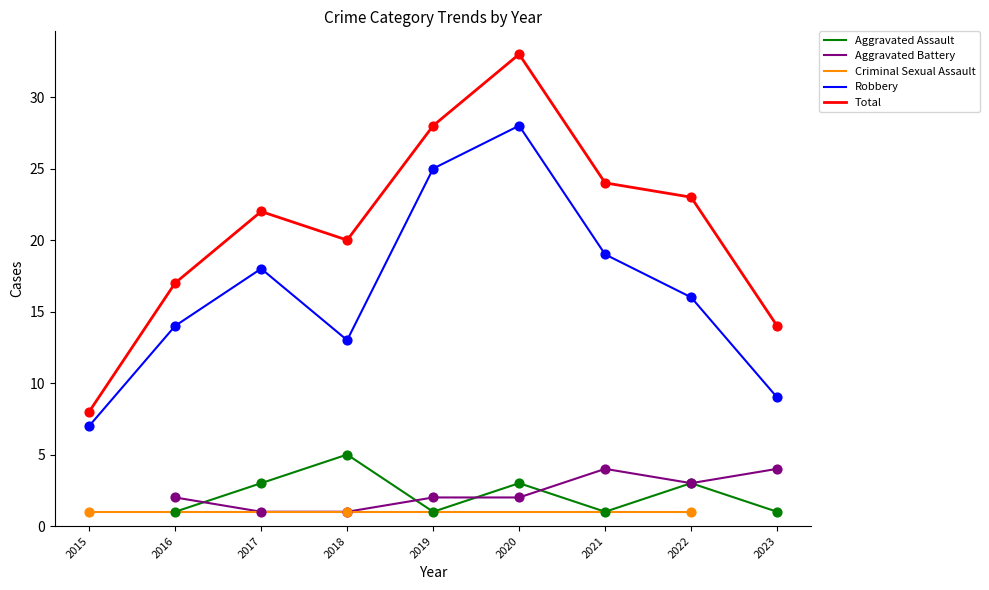

Which series has the largest total across all categories?

Total